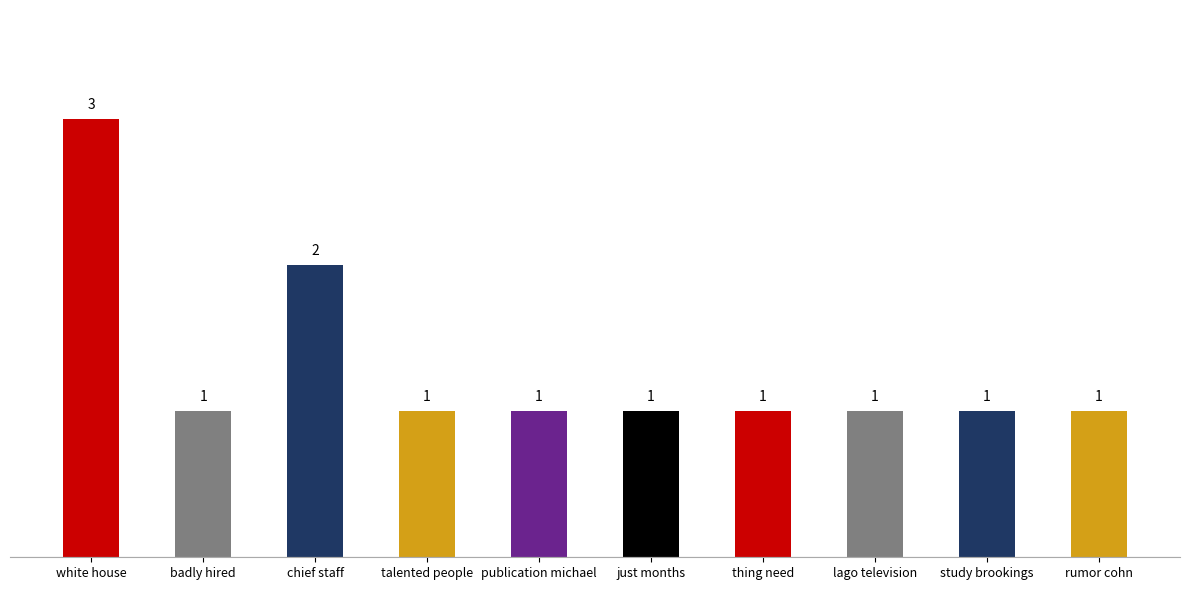

How many values exceed 1?

2